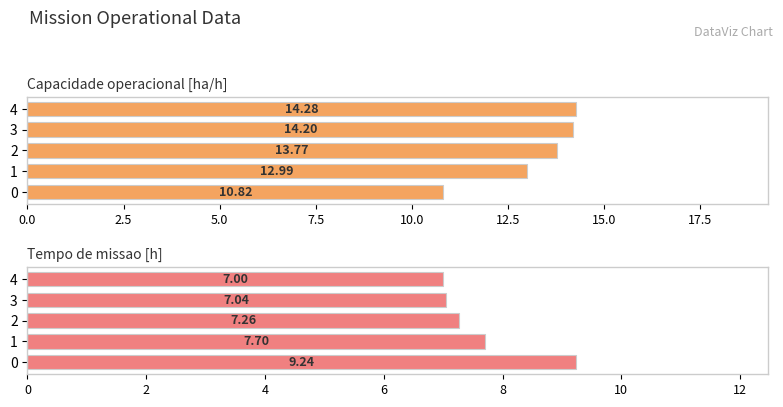

How many bars are there in total?

10